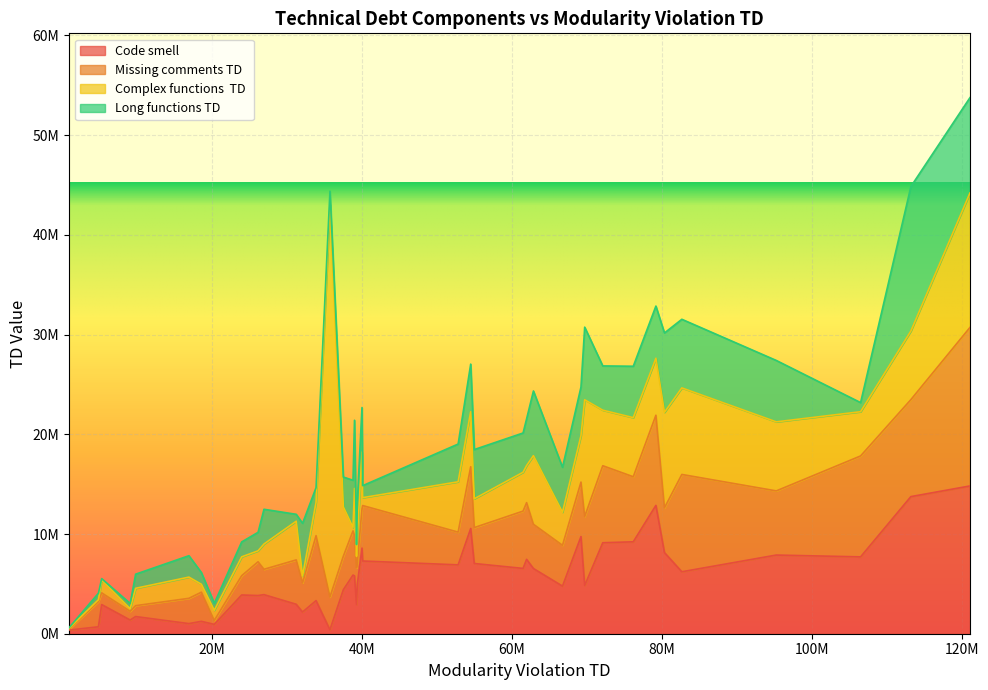

How many values in the Missing comments TD series are below 4092800?

20